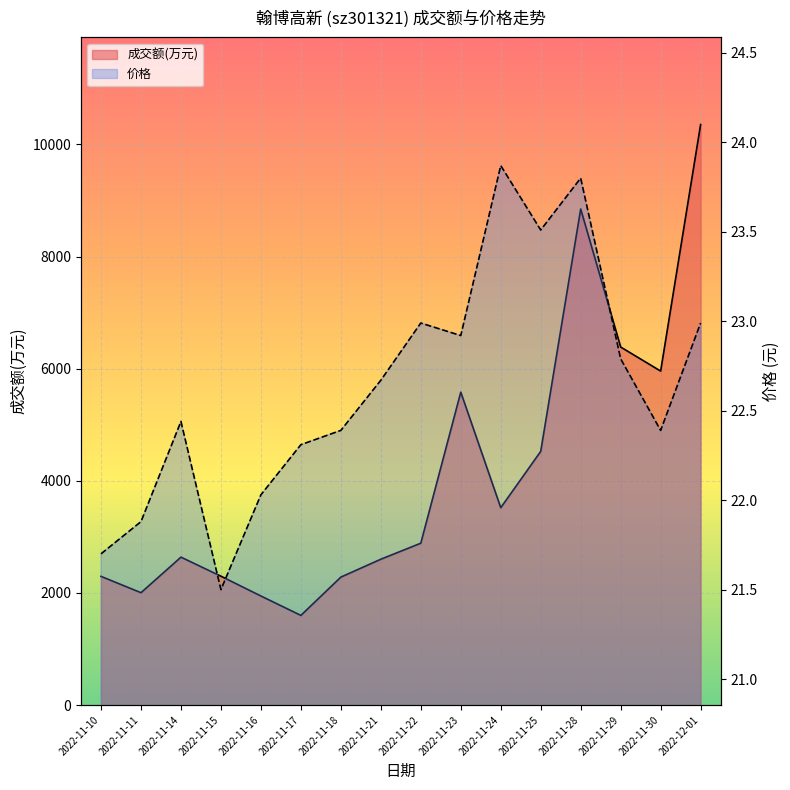

Which series has the largest range (max minus min)?

成交额(万元)